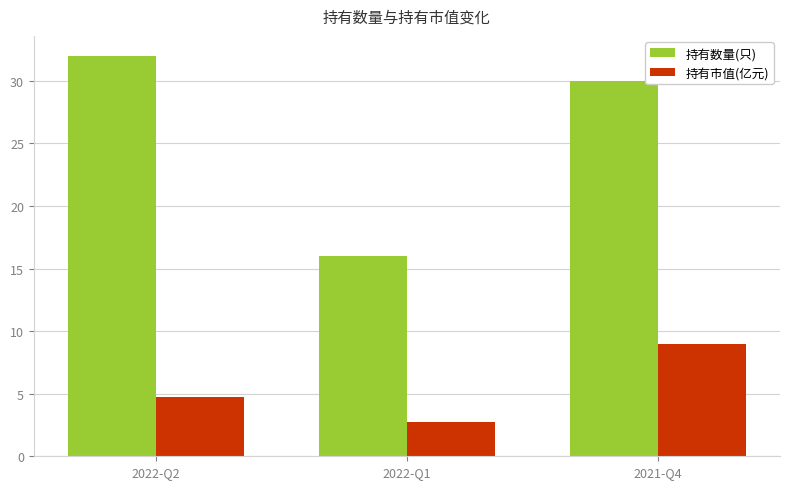

Which category has the lowest value in the 持有数量(只) series?

2022-Q1